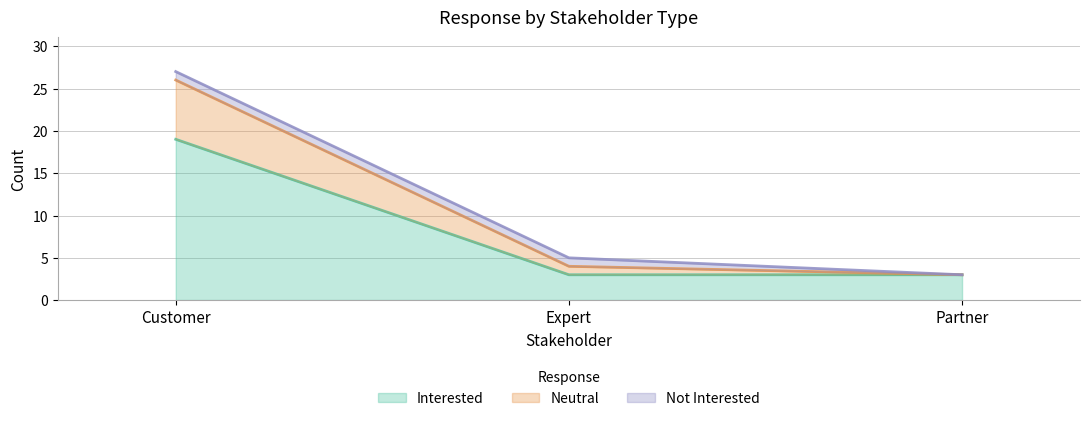

At which category is the sum across all series the highest?

Customer